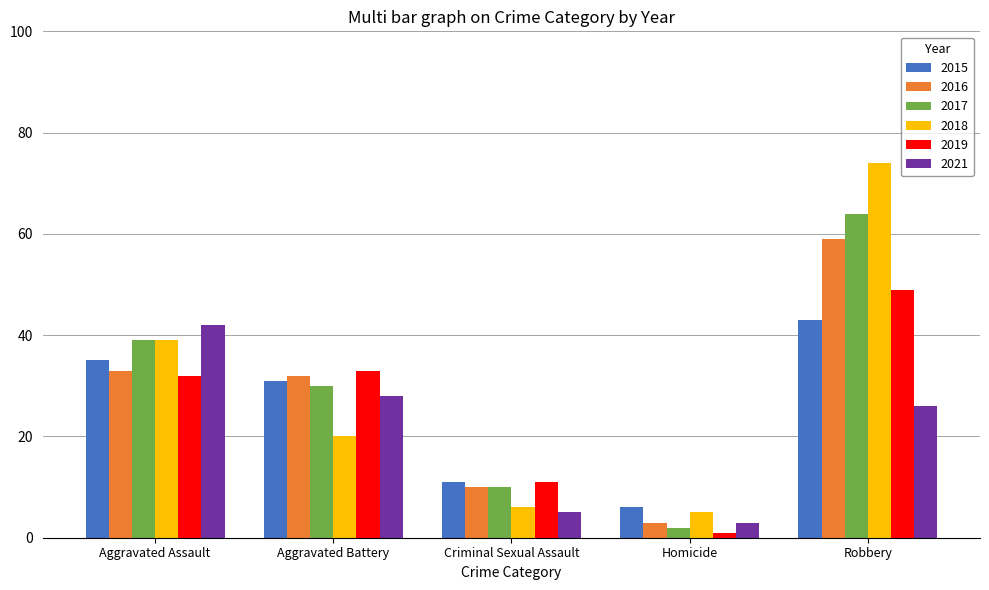

How many bars are there in total?

30